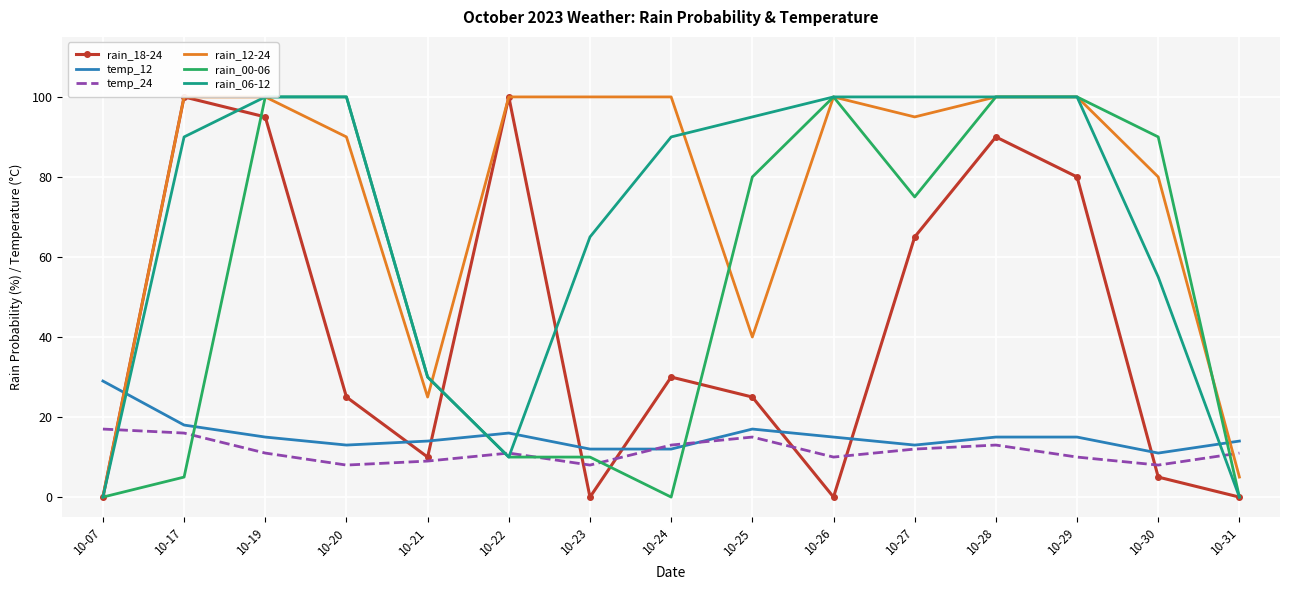

Reading left to right, transcribe all the data shown in this chart.

rain_18-24: 10-07=0	10-17=100	10-19=95	10-20=25	10-21=10	10-22=100	10-23=0	10-24=30	10-25=25	10-26=0	10-27=65	10-28=90	10-29=80	10-30=5	10-31=0
temp_12: 10-07=29	10-17=18	10-19=15	10-20=13	10-21=14	10-22=16	10-23=12	10-24=12	10-25=17	10-26=15	10-27=13	10-28=15	10-29=15	10-30=11	10-31=14
temp_24: 10-07=17	10-17=16	10-19=11	10-20=8	10-21=9	10-22=11	10-23=8	10-24=13	10-25=15	10-26=10	10-27=12	10-28=13	10-29=10	10-30=8	10-31=11
rain_12-24: 10-07=0	10-17=100	10-19=100	10-20=90	10-21=25	10-22=100	10-23=100	10-24=100	10-25=40	10-26=100	10-27=95	10-28=100	10-29=100	10-30=80	10-31=5
rain_00-06: 10-07=0	10-17=5	10-19=100	10-20=100	10-21=30	10-22=10	10-23=10	10-24=0	10-25=80	10-26=100	10-27=75	10-28=100	10-29=100	10-30=90	10-31=0
rain_06-12: 10-07=0	10-17=90	10-19=100	10-20=100	10-21=30	10-22=10	10-23=65	10-24=90	10-25=95	10-26=100	10-27=100	10-28=100	10-29=100	10-30=55	10-31=0